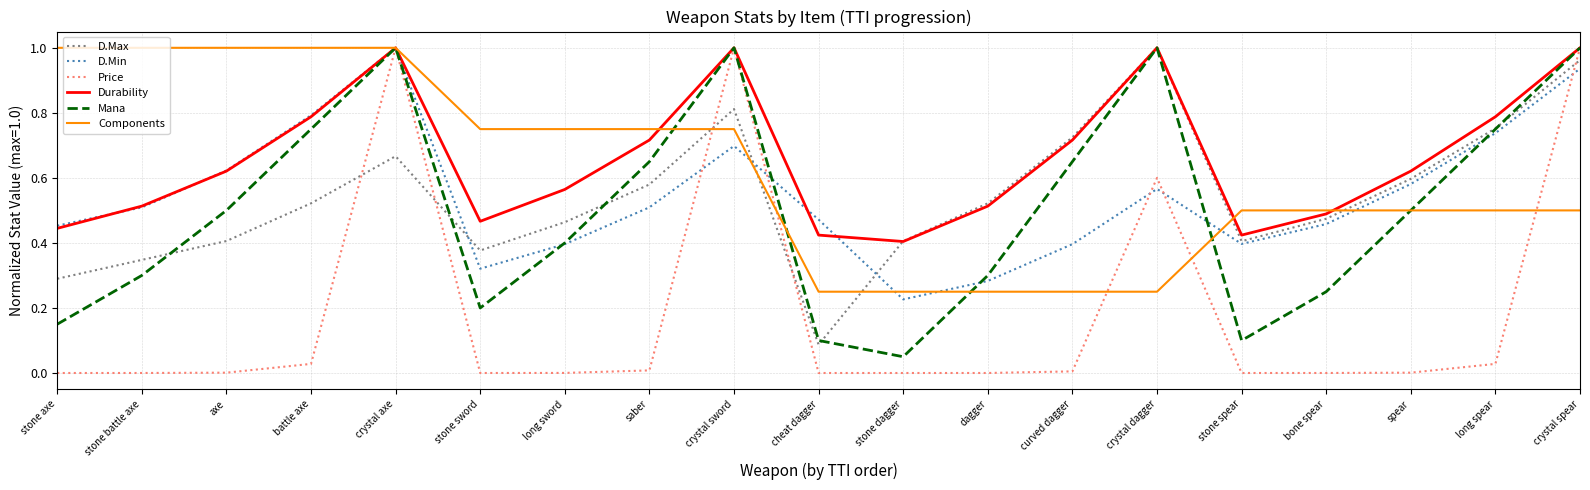

True or false: Durability has a value of 0.8 at long spear.

True